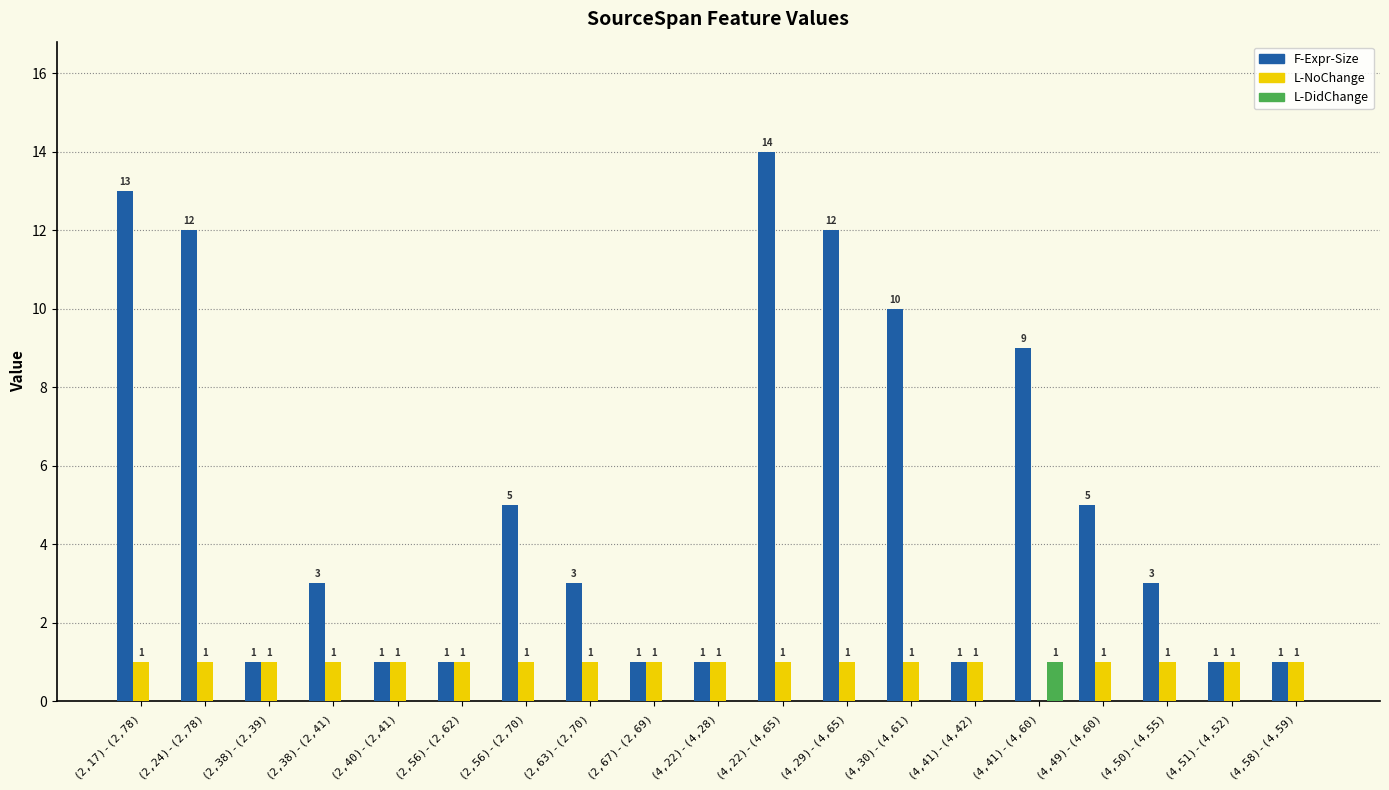

Are the bars grouped side by side (vs. stacked)?

Yes